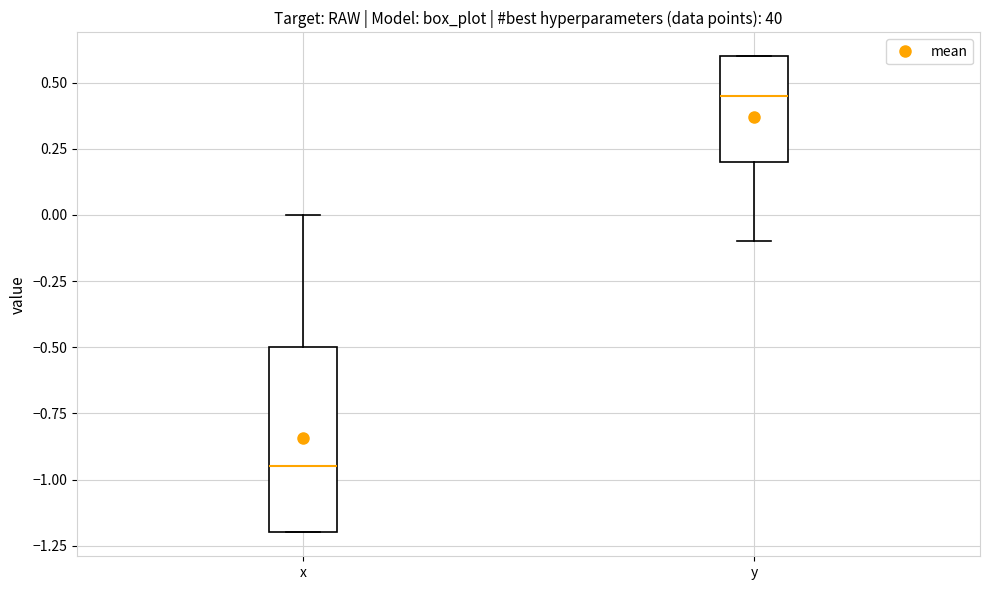

Reading left to right, transcribe this box plot: for each box, give where its median line is, the range the box spans, and where its two whiskers end, as read against the y-axis. The values are not printed on the chart, so give them approximately, as read against the axis.

x: median -0.95, box -1.20 to -0.50, whiskers -1.20 to 0.00
y: median 0.45, box 0.20 to 0.60, whiskers -0.10 to 0.60